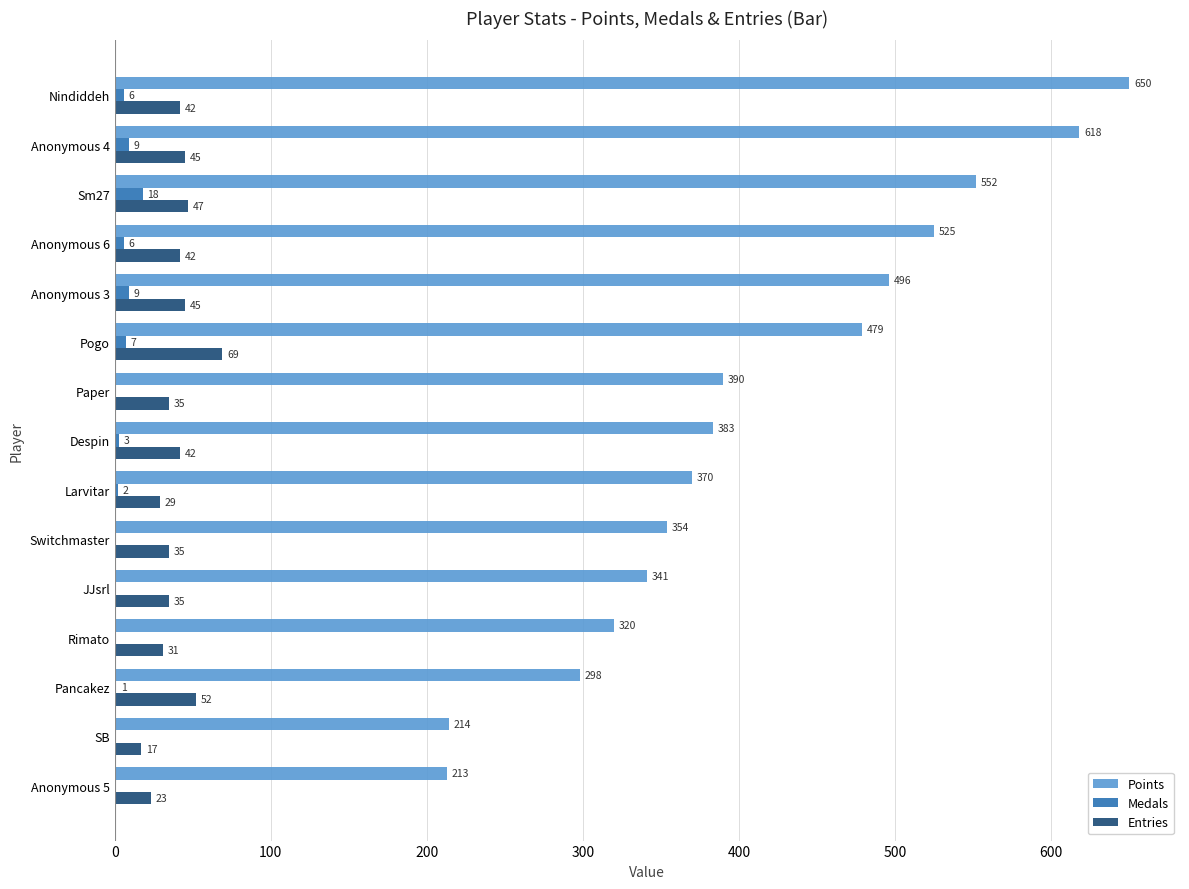

Which series changed the most between JJsrl and Rimato?

Points